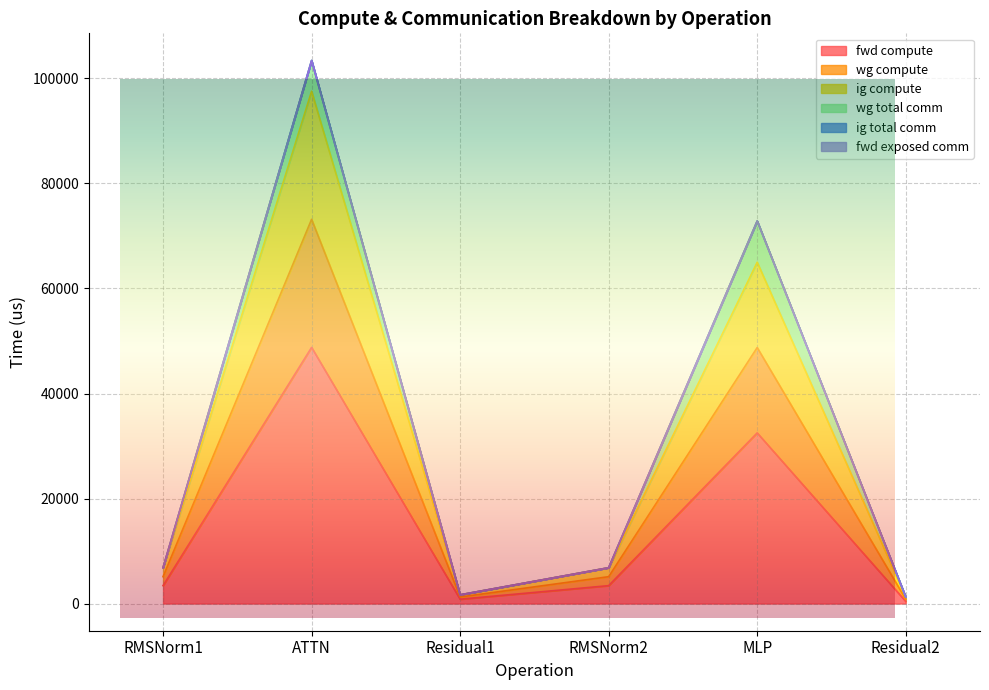

True or false: wg compute has more than 0 interior local peaks.

True